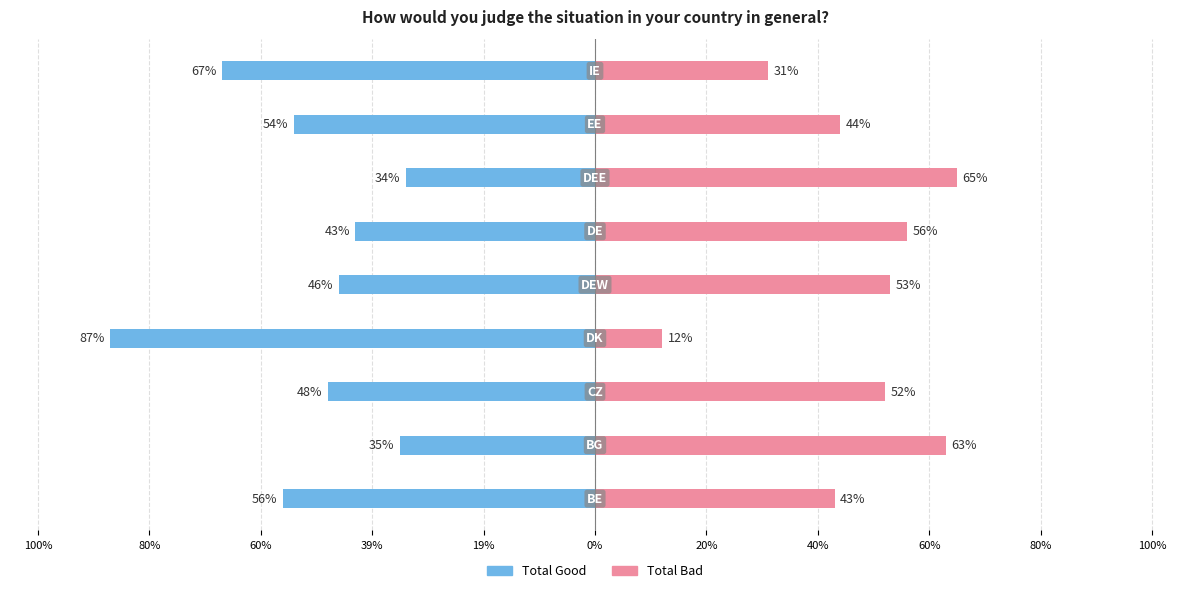

Between 80% and 60%, which series saw the biggest shift?

Total Good